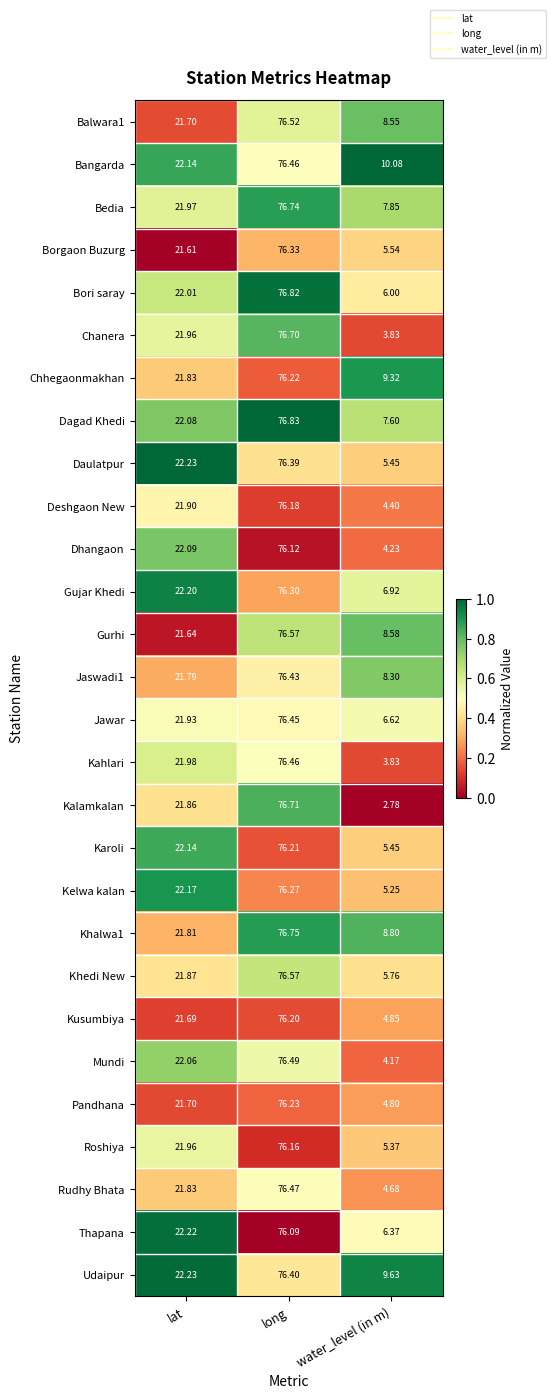

List the labels in order of Gujar Khedi value, smallest first.

water_level (in m), lat, long